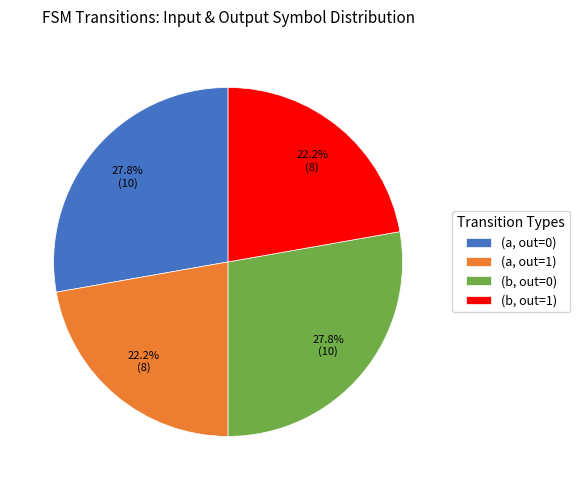

What is the total percentage of (b, out=1) and (b, out=0)?

50.0%